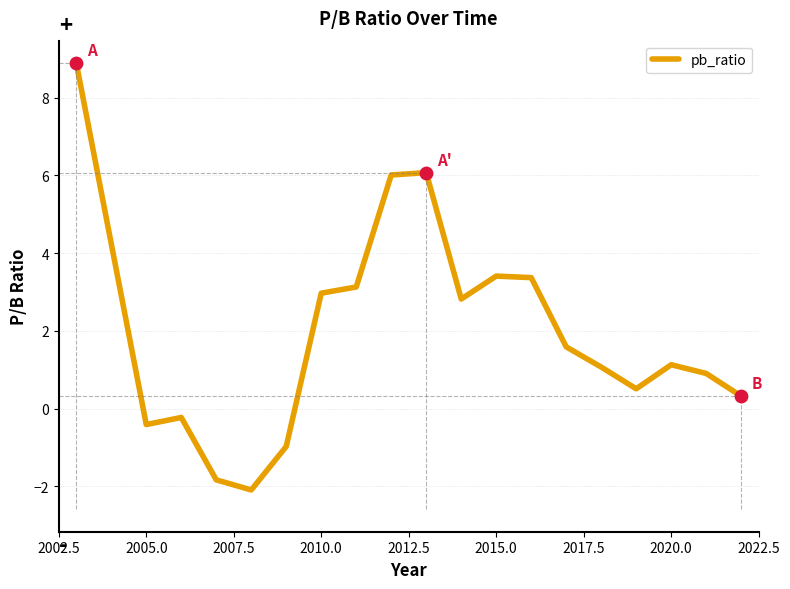

What is the smallest value displayed?

-2.1